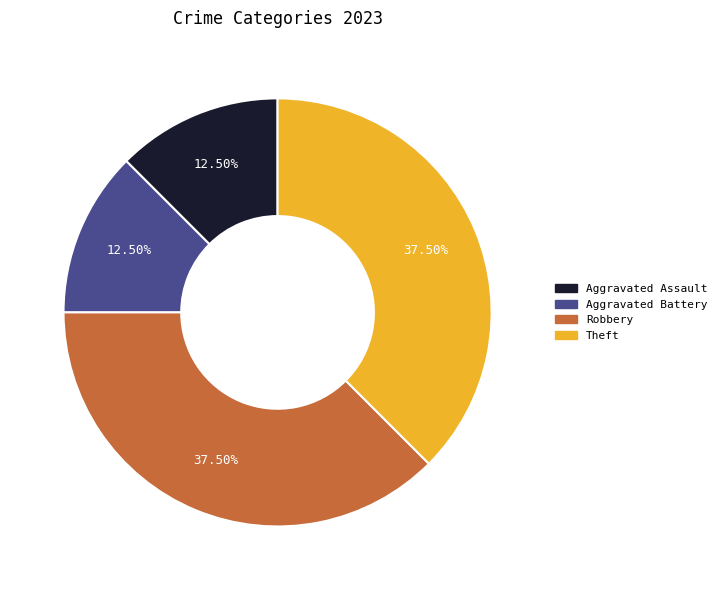

Combined, what portion of the pie is Aggravated Battery and Robbery?

50.0%